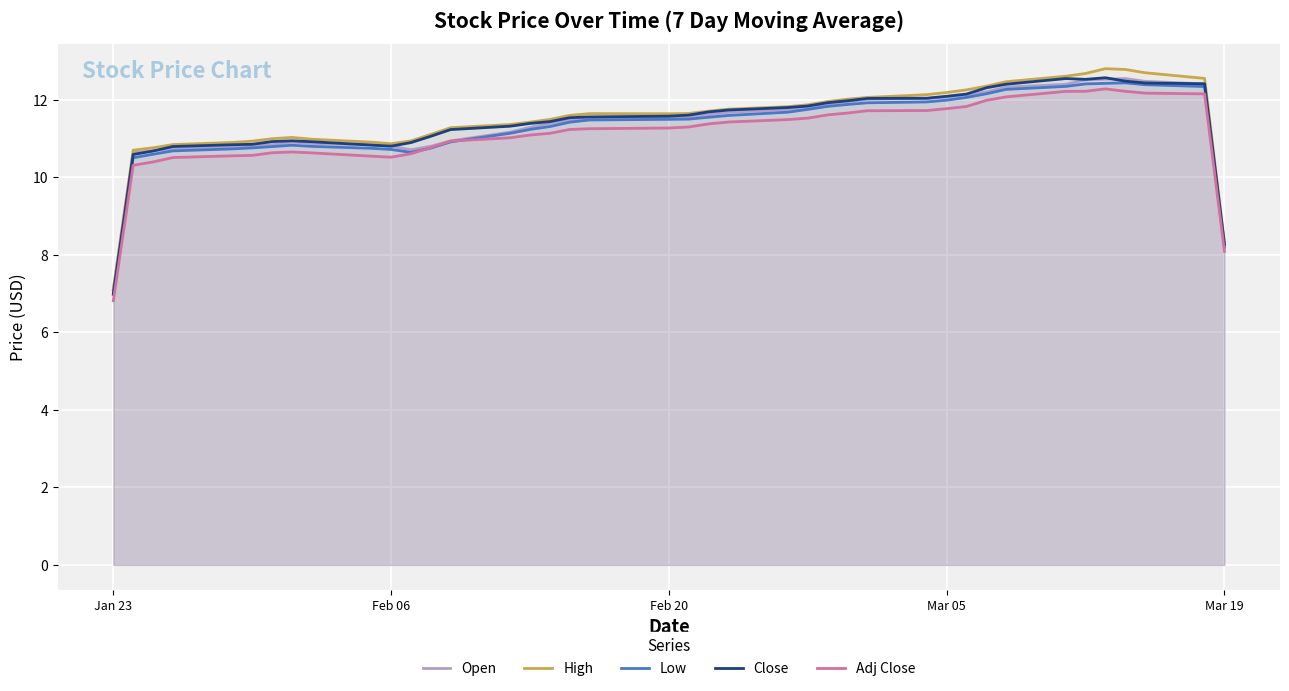

How many data points does each series have?

40